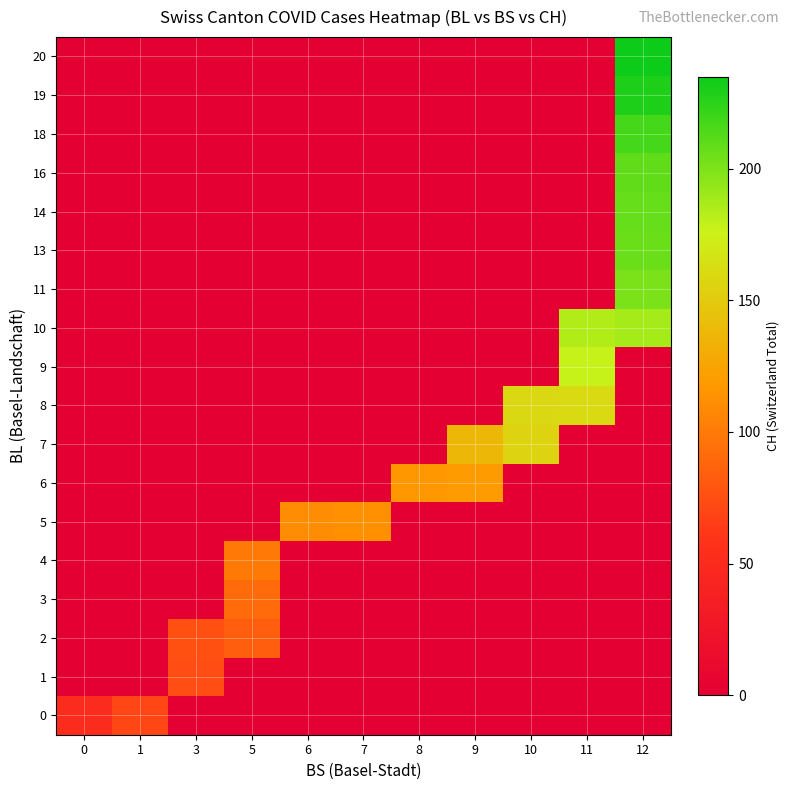

Which category has the highest value across all series?

12